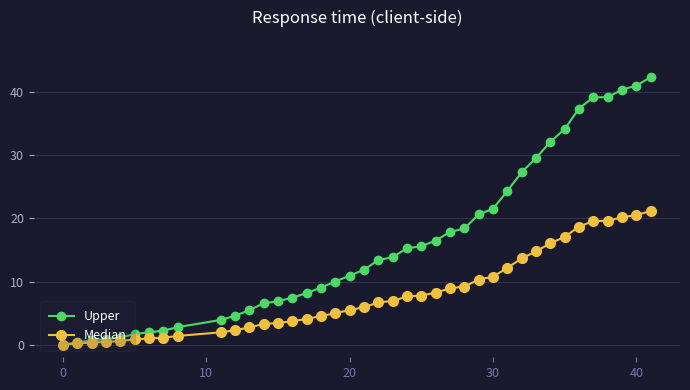

At how many categories does at least one series exceed 31?

8